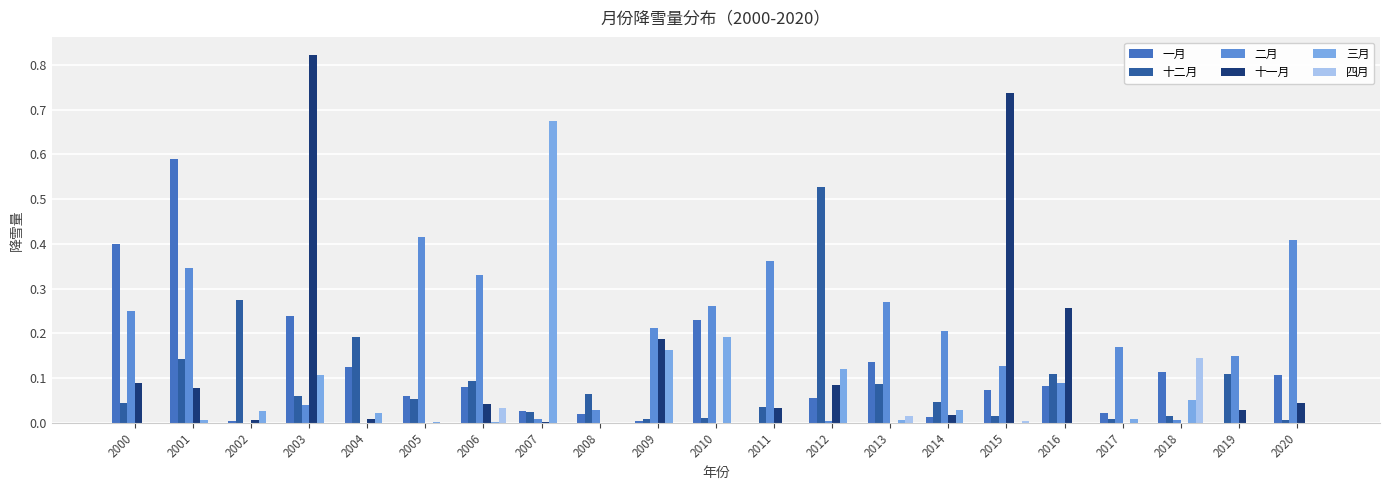

The 三月 series shows 0.0 at 2006. True or false?

True